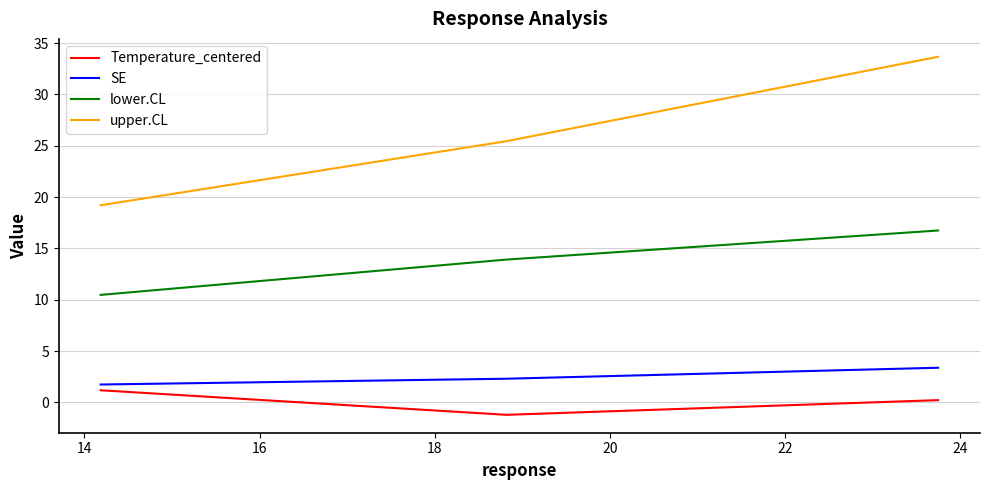

Does the chart display data point markers on the line(s)?

No